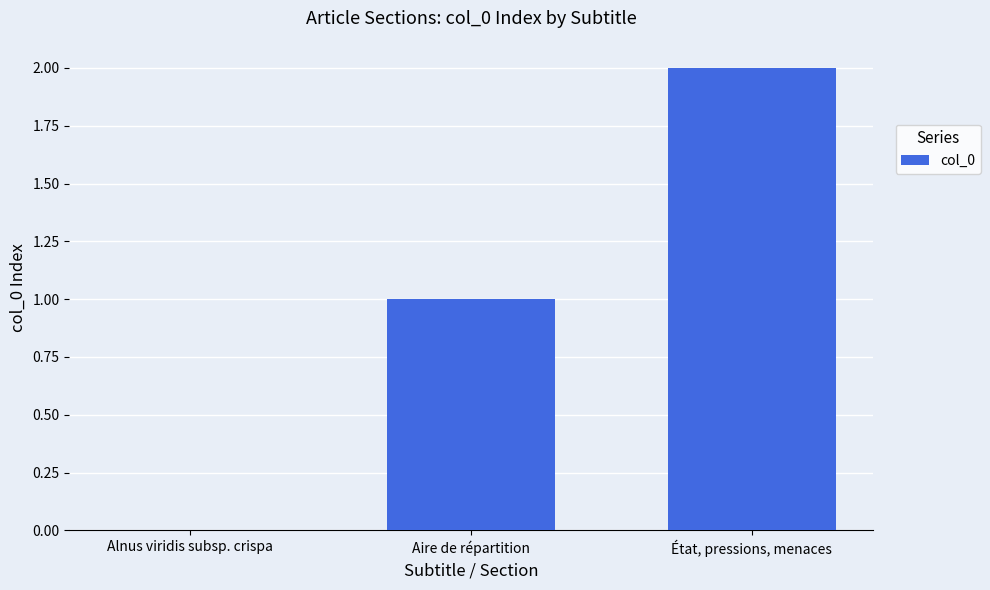

Which label corresponds to the largest value in the chart?

État, pressions, menaces